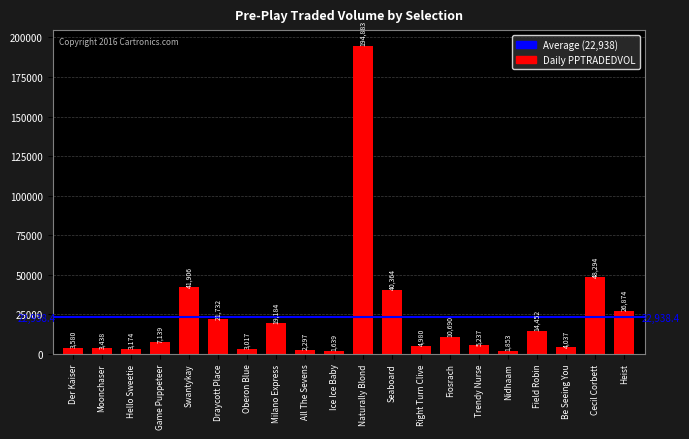

What is the minimum value shown in the chart?

1638.6